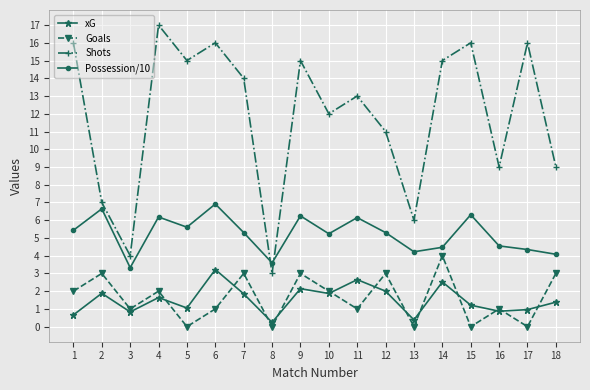

How many categories are shown in the chart?

18